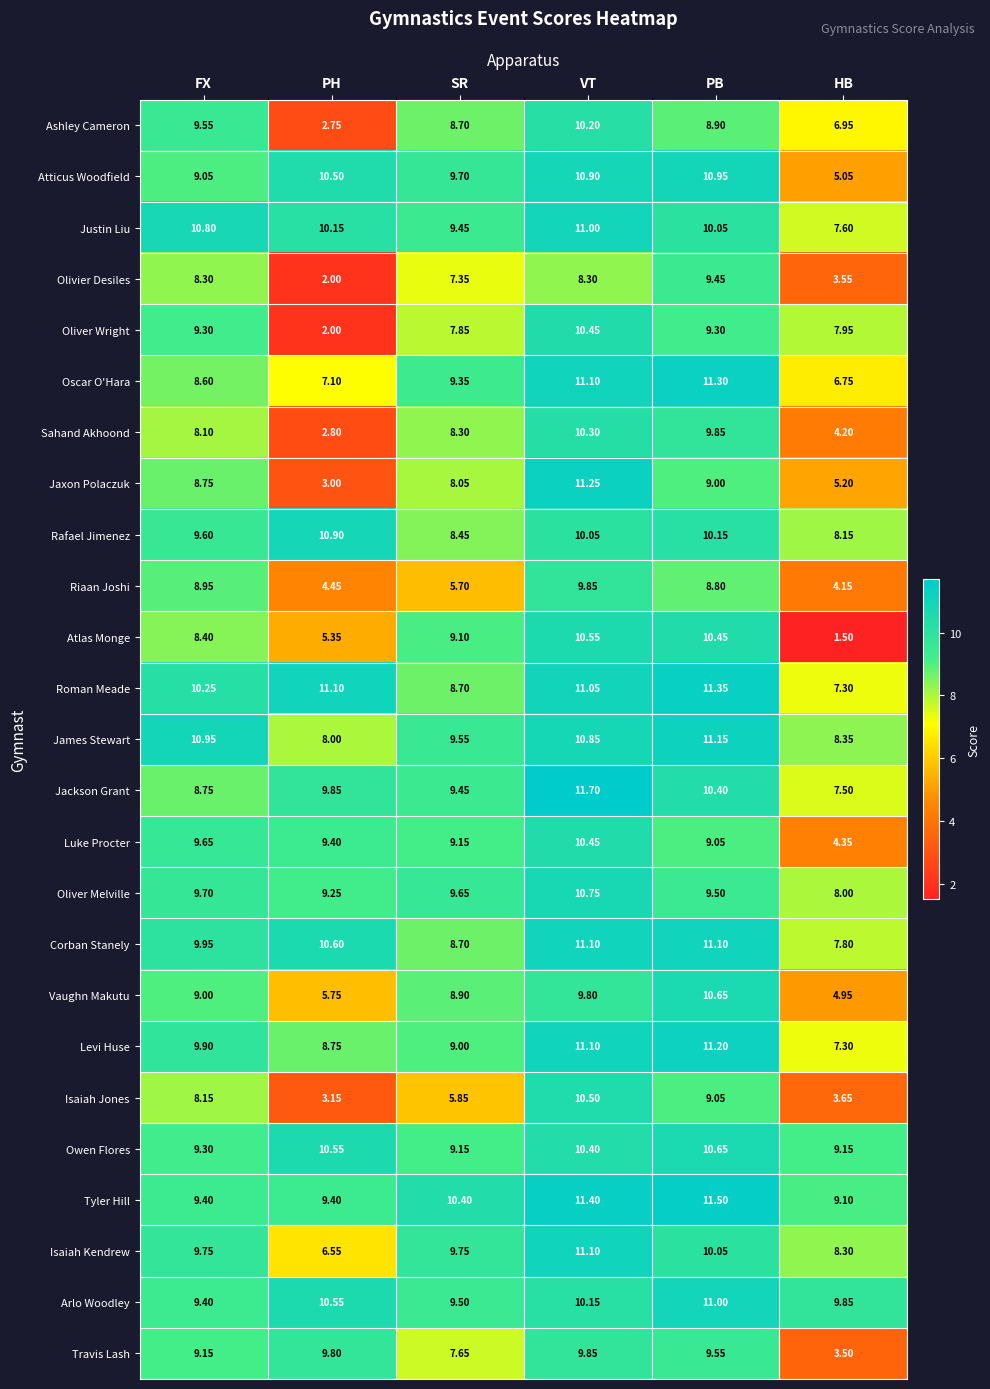

Rank the categories by Jackson Grant value from highest to lowest.

VT, PB, PH, SR, FX, HB